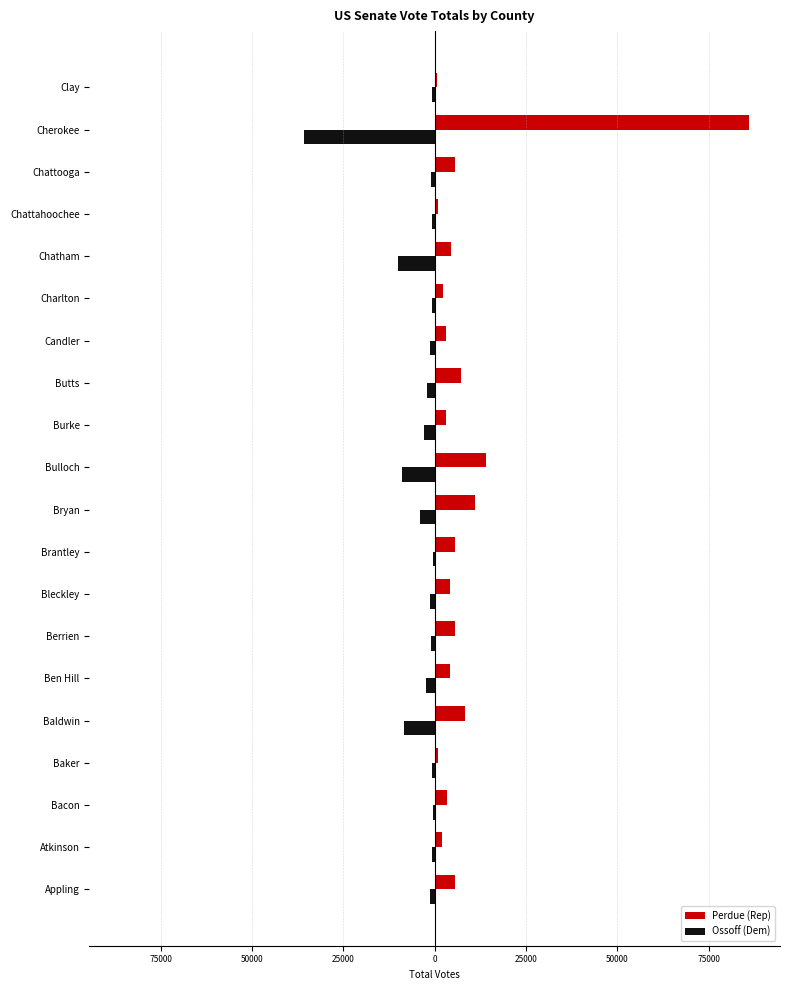

What is the difference between the second highest and minimum values in the Perdue (Rep) series?

13378